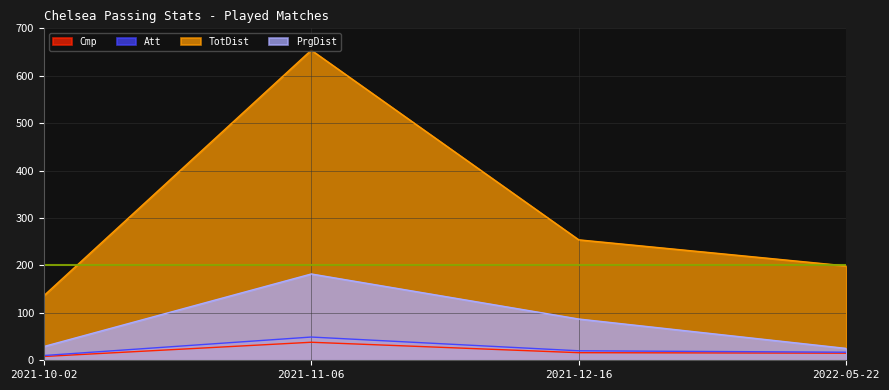

What is the difference between the maximum and second lowest values in the Cmp series?

23